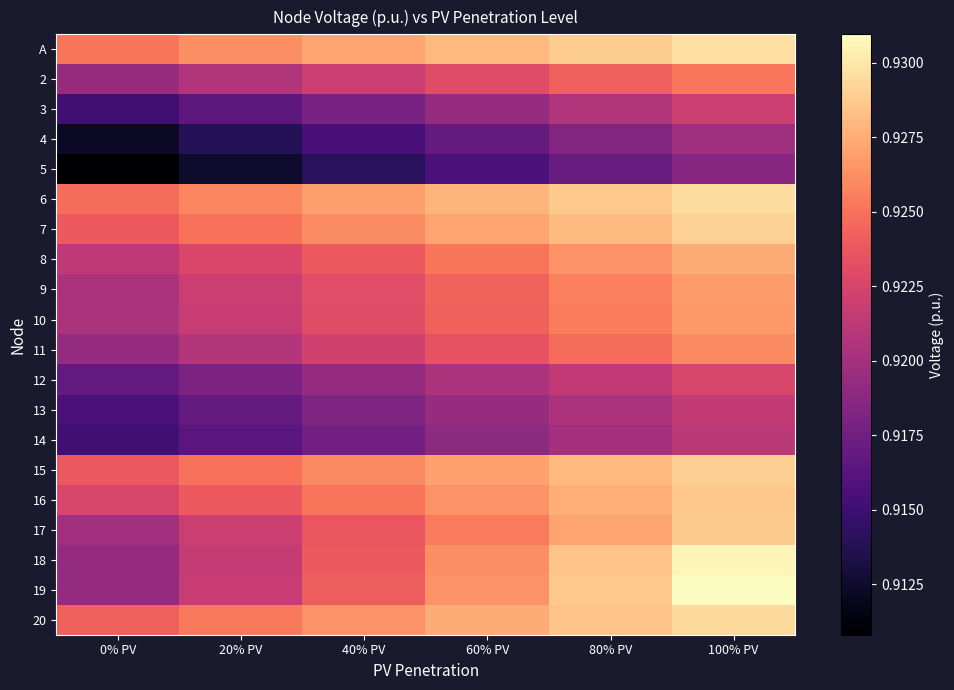

Reading right to left, extract all data points from this chart.

A: 100% PV=0.9	80% PV=0.9	60% PV=0.9	40% PV=0.9	20% PV=0.9	0% PV=0.9
2: 100% PV=0.9	80% PV=0.9	60% PV=0.9	40% PV=0.9	20% PV=0.9	0% PV=0.9
3: 100% PV=0.9	80% PV=0.9	60% PV=0.9	40% PV=0.9	20% PV=0.9	0% PV=0.9
4: 100% PV=0.9	80% PV=0.9	60% PV=0.9	40% PV=0.9	20% PV=0.9	0% PV=0.9
5: 100% PV=0.9	80% PV=0.9	60% PV=0.9	40% PV=0.9	20% PV=0.9	0% PV=0.9
6: 100% PV=0.9	80% PV=0.9	60% PV=0.9	40% PV=0.9	20% PV=0.9	0% PV=0.9
7: 100% PV=0.9	80% PV=0.9	60% PV=0.9	40% PV=0.9	20% PV=0.9	0% PV=0.9
8: 100% PV=0.9	80% PV=0.9	60% PV=0.9	40% PV=0.9	20% PV=0.9	0% PV=0.9
9: 100% PV=0.9	80% PV=0.9	60% PV=0.9	40% PV=0.9	20% PV=0.9	0% PV=0.9
10: 100% PV=0.9	80% PV=0.9	60% PV=0.9	40% PV=0.9	20% PV=0.9	0% PV=0.9
11: 100% PV=0.9	80% PV=0.9	60% PV=0.9	40% PV=0.9	20% PV=0.9	0% PV=0.9
12: 100% PV=0.9	80% PV=0.9	60% PV=0.9	40% PV=0.9	20% PV=0.9	0% PV=0.9
13: 100% PV=0.9	80% PV=0.9	60% PV=0.9	40% PV=0.9	20% PV=0.9	0% PV=0.9
14: 100% PV=0.9	80% PV=0.9	60% PV=0.9	40% PV=0.9	20% PV=0.9	0% PV=0.9
15: 100% PV=0.9	80% PV=0.9	60% PV=0.9	40% PV=0.9	20% PV=0.9	0% PV=0.9
16: 100% PV=0.9	80% PV=0.9	60% PV=0.9	40% PV=0.9	20% PV=0.9	0% PV=0.9
17: 100% PV=0.9	80% PV=0.9	60% PV=0.9	40% PV=0.9	20% PV=0.9	0% PV=0.9
18: 100% PV=0.9	80% PV=0.9	60% PV=0.9	40% PV=0.9	20% PV=0.9	0% PV=0.9
19: 100% PV=0.9	80% PV=0.9	60% PV=0.9	40% PV=0.9	20% PV=0.9	0% PV=0.9
20: 100% PV=0.9	80% PV=0.9	60% PV=0.9	40% PV=0.9	20% PV=0.9	0% PV=0.9